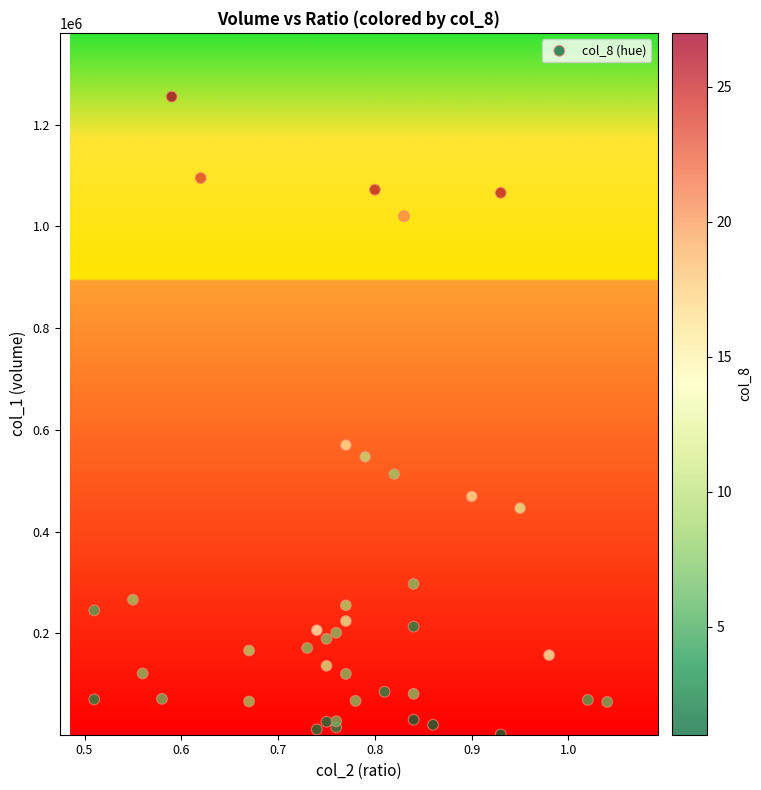

What Y value in the scatter plot is closest to 628000?

570000